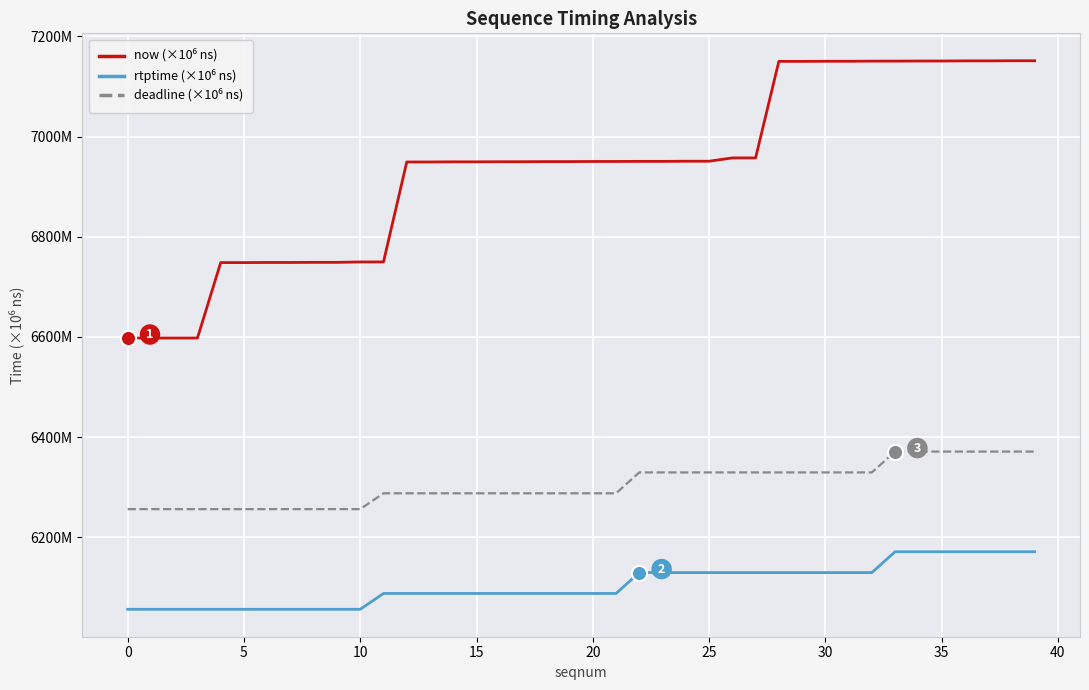

Which series has the largest total across all categories?

now (×10⁶ ns)